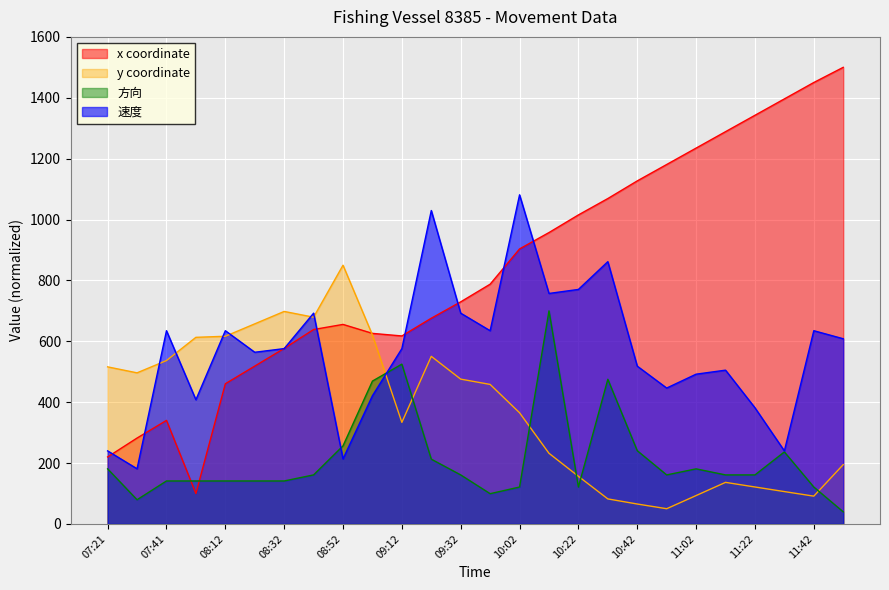

What is the minimum value shown in the chart?

39.8